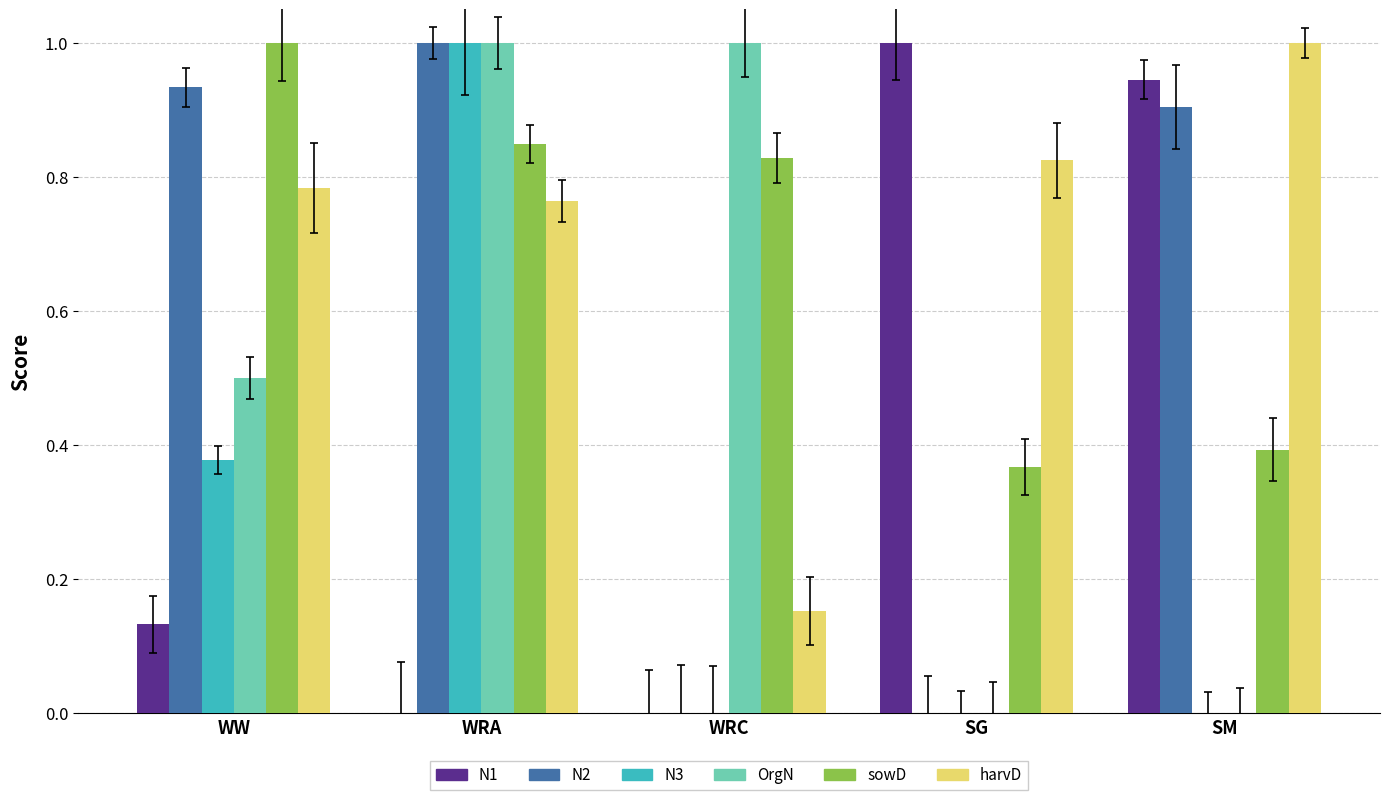

Between WW and WRC, which series saw the biggest shift?

N2